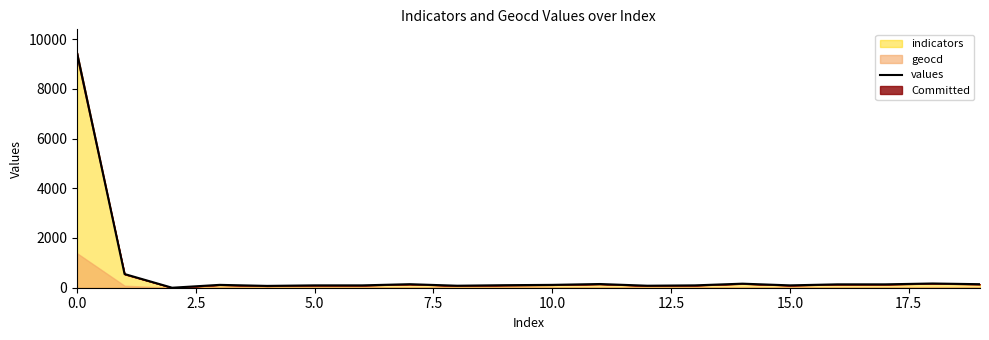

Reading left to right, extract all data points from this chart.

9448	551	0	115	74	95	95	142	81	102	115	149	81	95	163	95	136	136	170	142